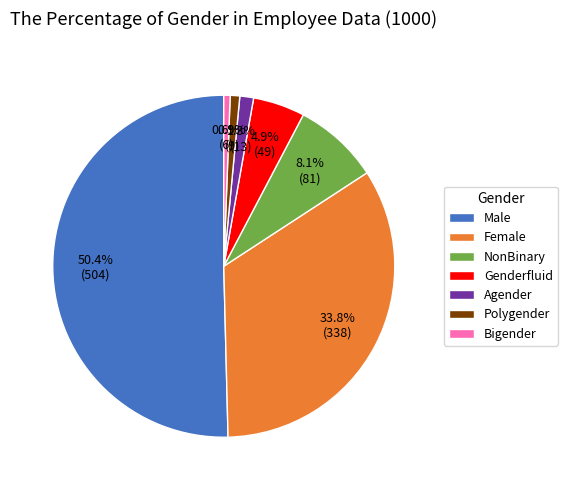

To the nearest percent, what is the difference between the largest and smallest slice percentages?

50%